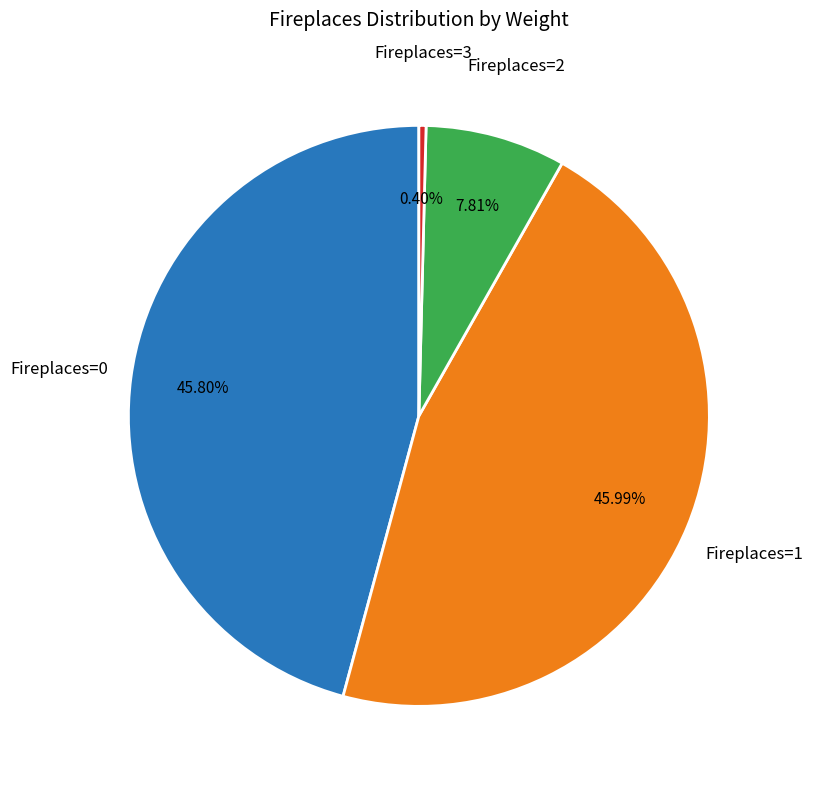

How many slices are in this pie chart?

4